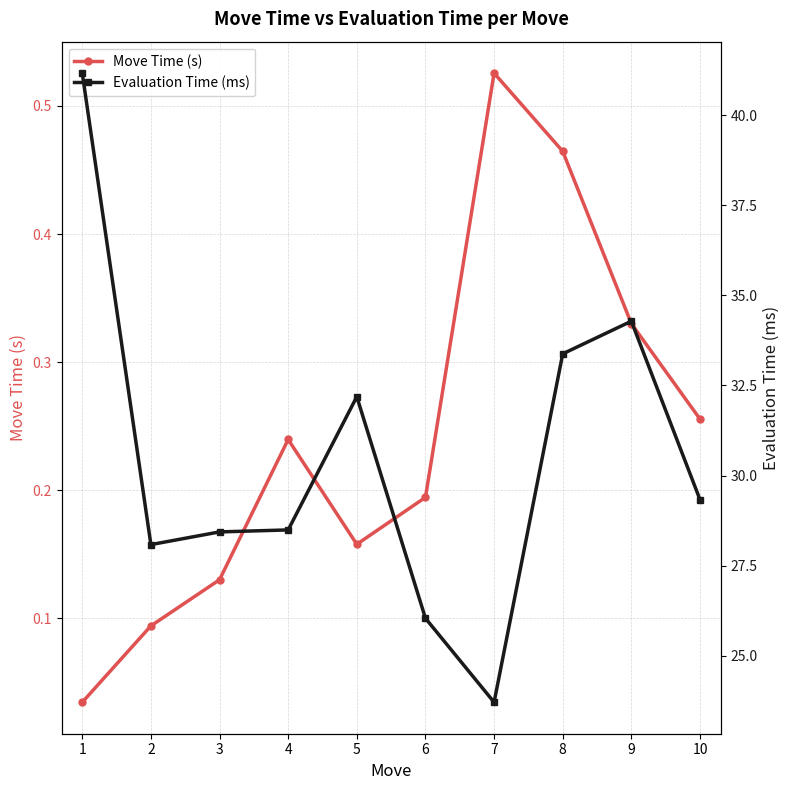

What are all the series names shown in the legend?

Move Time (s), Evaluation Time (ms)